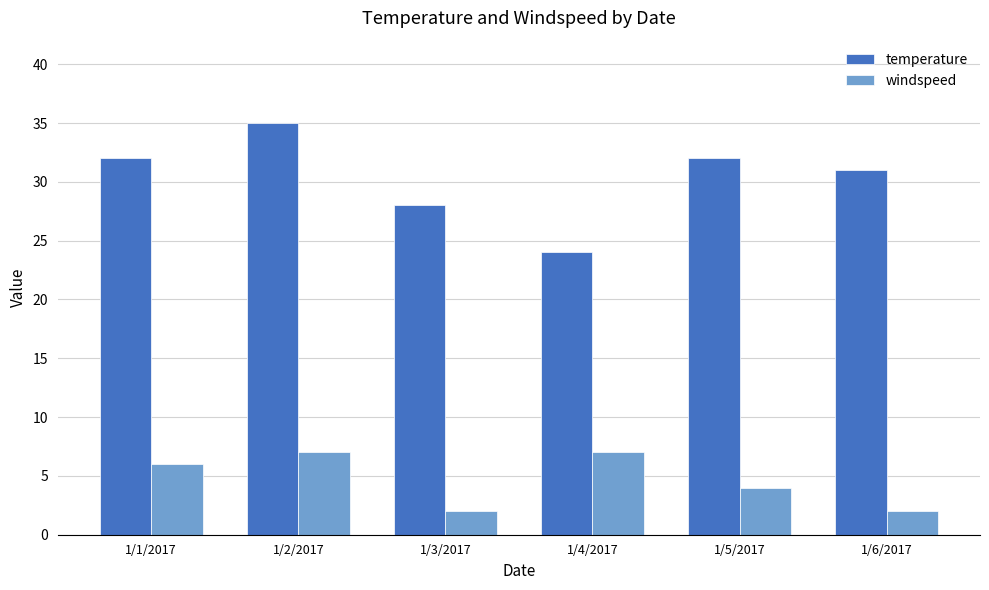

What is the total value across all series at 1/2/2017?

42